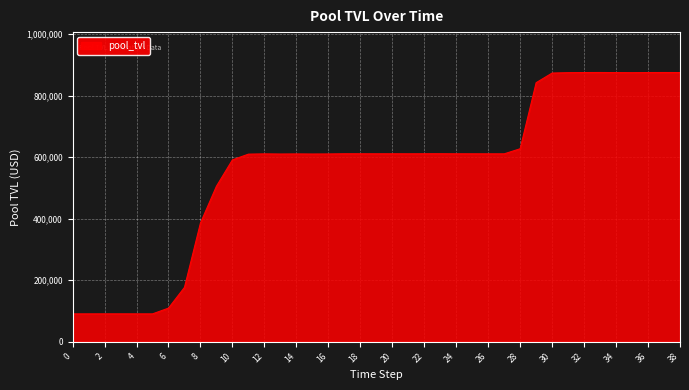

What is the greatest value displayed?

875378.0